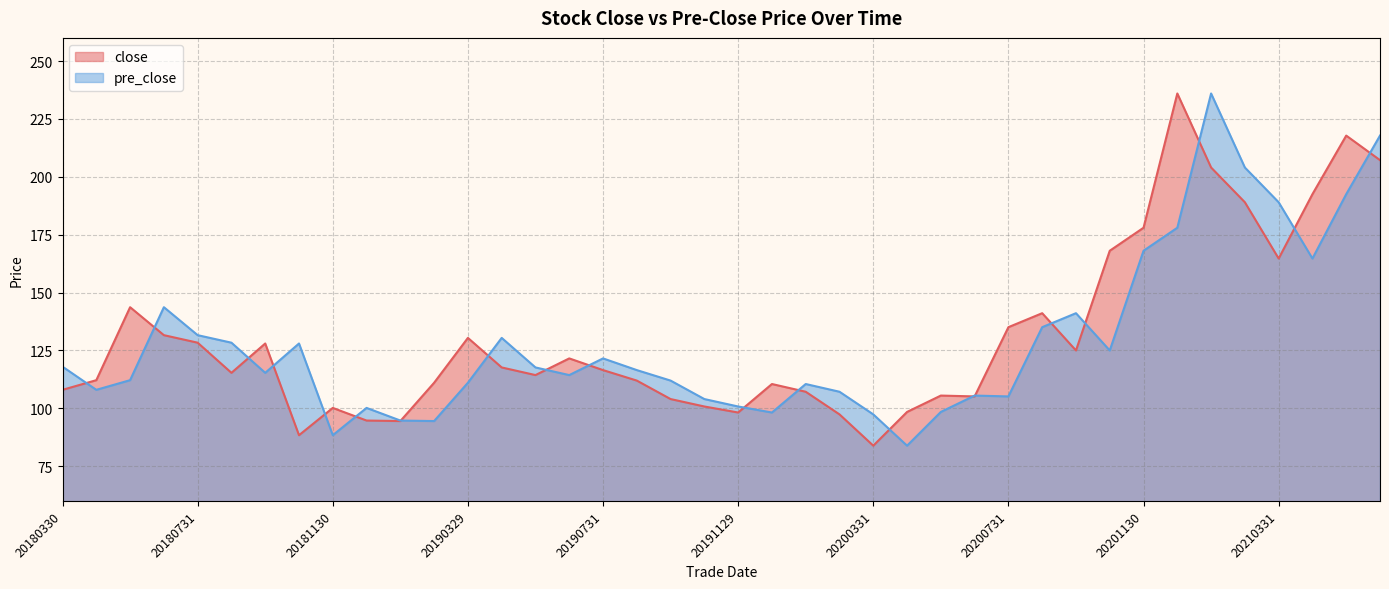

What is the sum of all close values?

5237.8